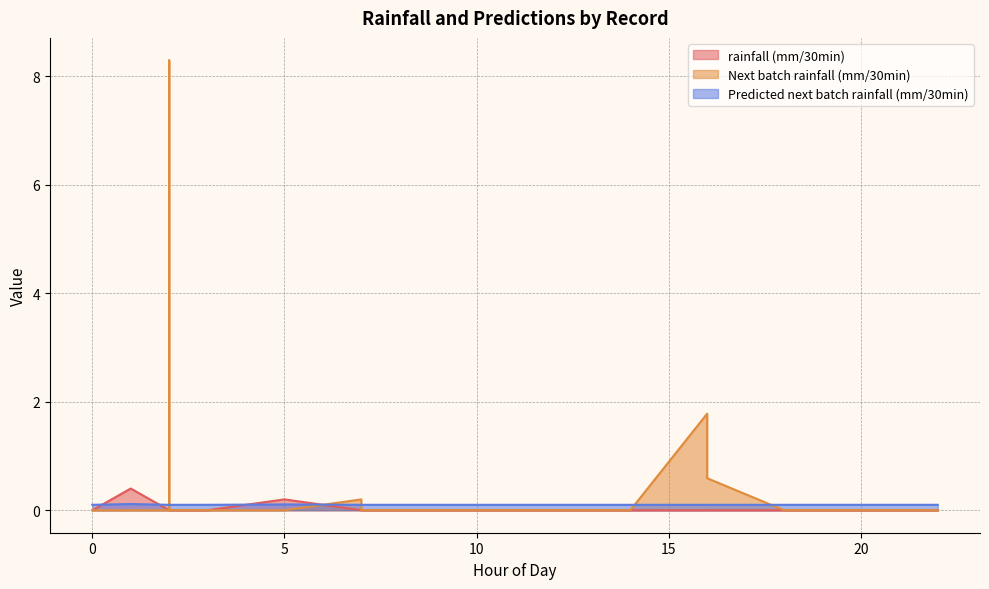

How many values in rainfall (mm/30min) are above zero?

2